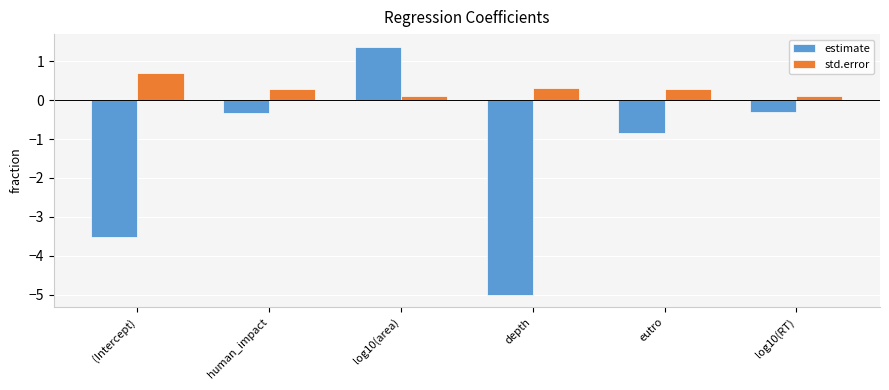

Which series has the widest spread of values?

estimate